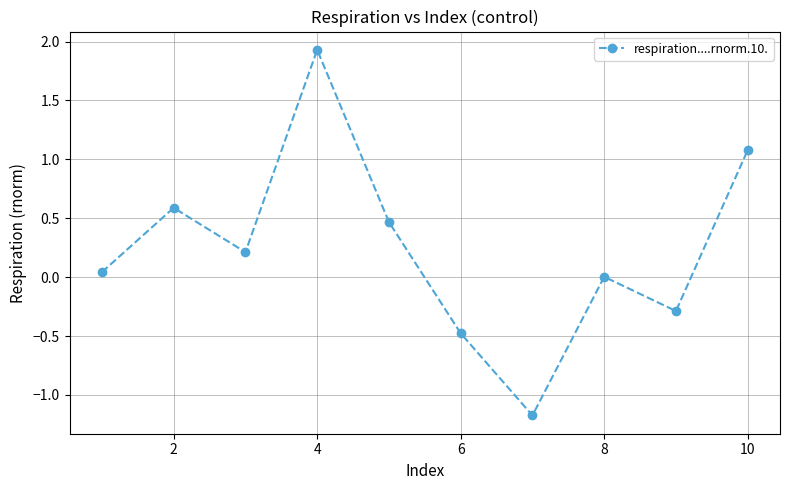

How many lines are shown in the chart?

1